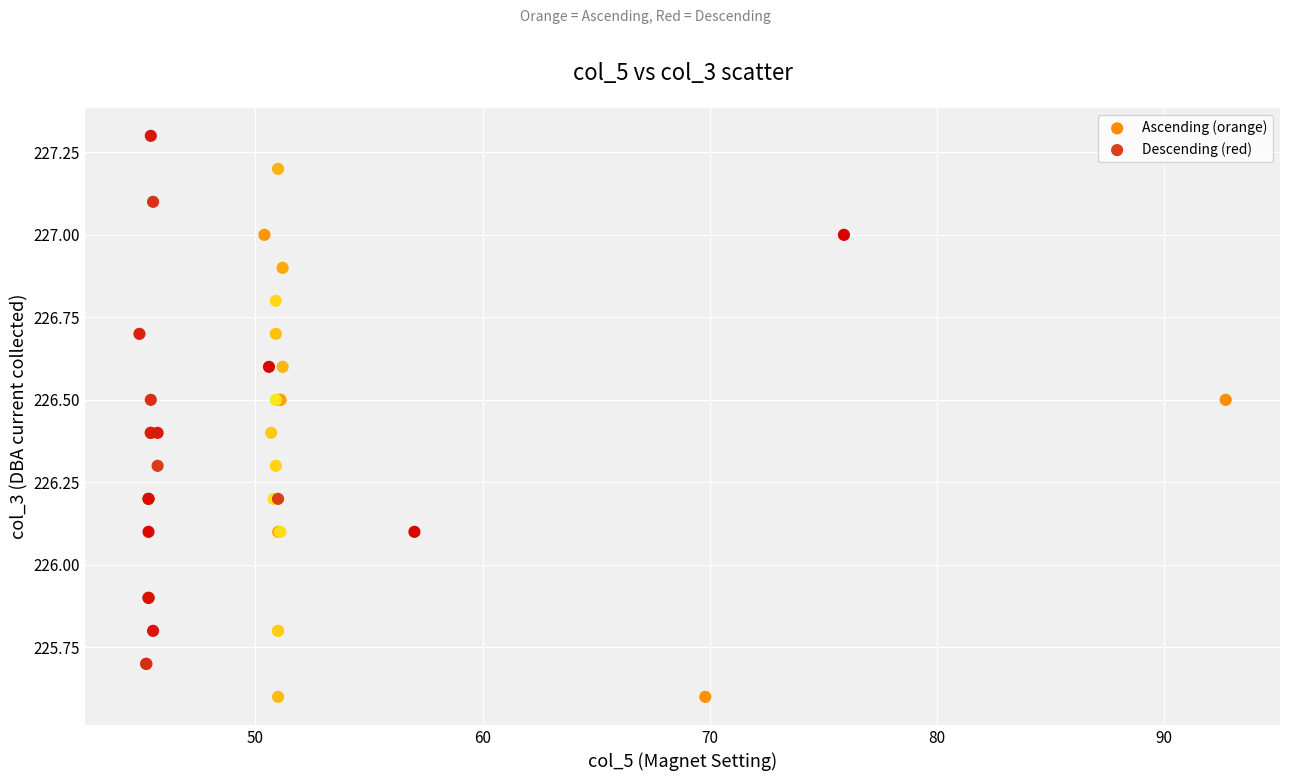

Which series contains the lowest Y value?

Ascending (orange)